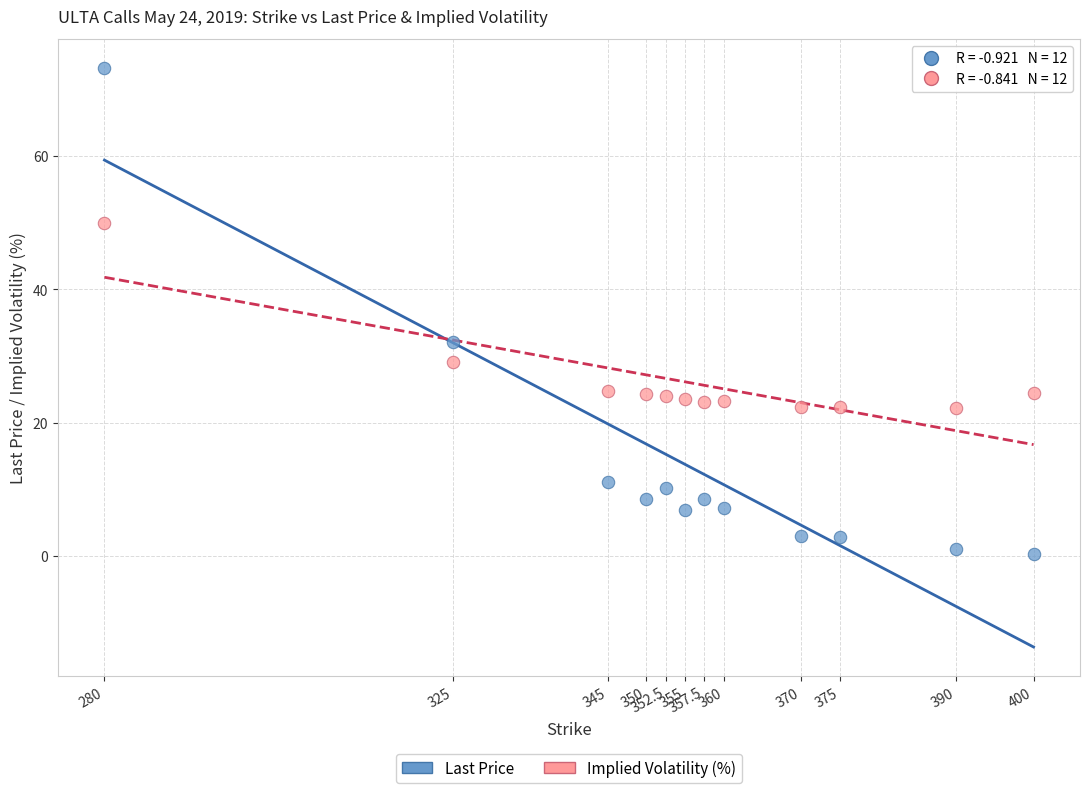

What is the X range (max minus min) for the scatter plot?

120.0